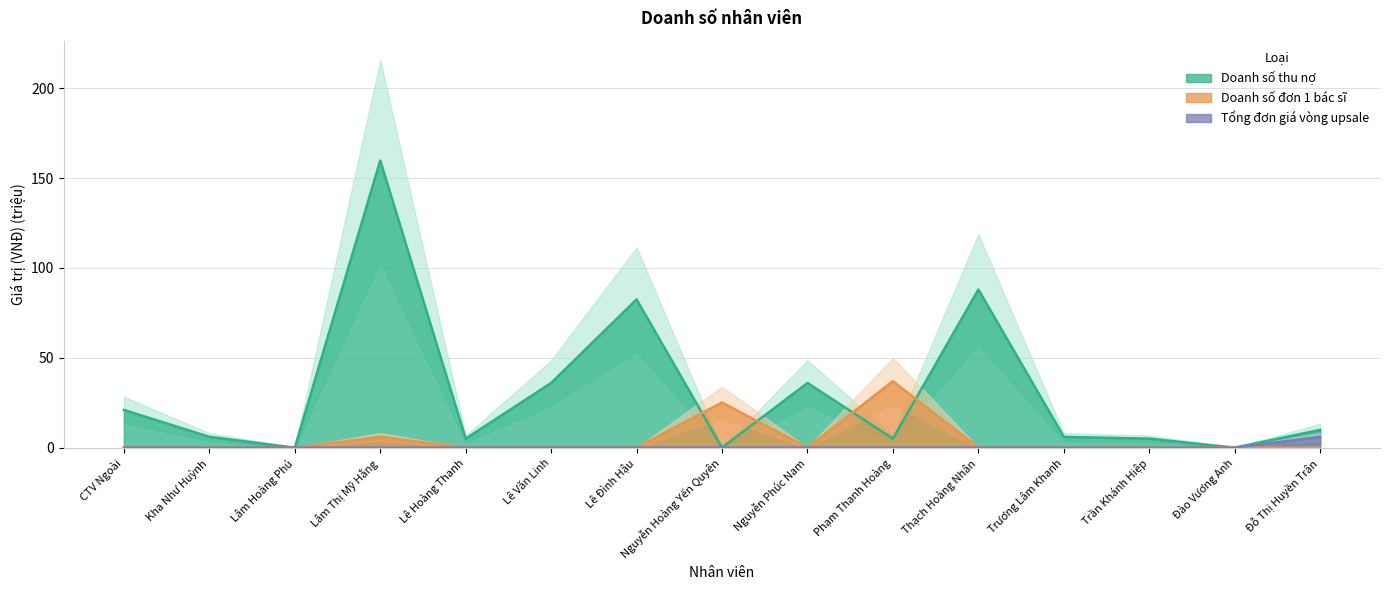

At which category does Doanh số thu nợ reach its first local valley?

Lâm Hoàng Phú